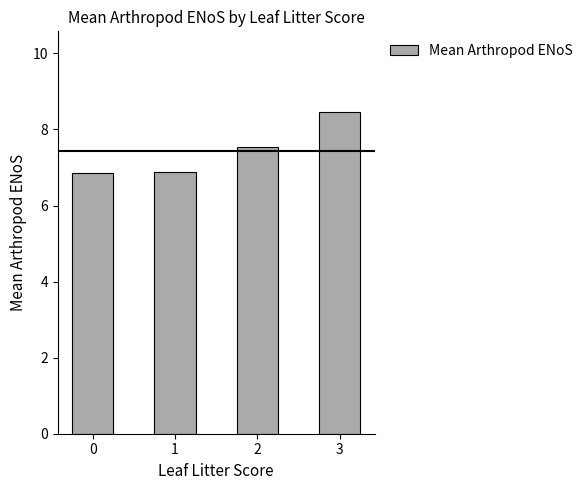

What is the difference between the second highest and minimum values?

0.7